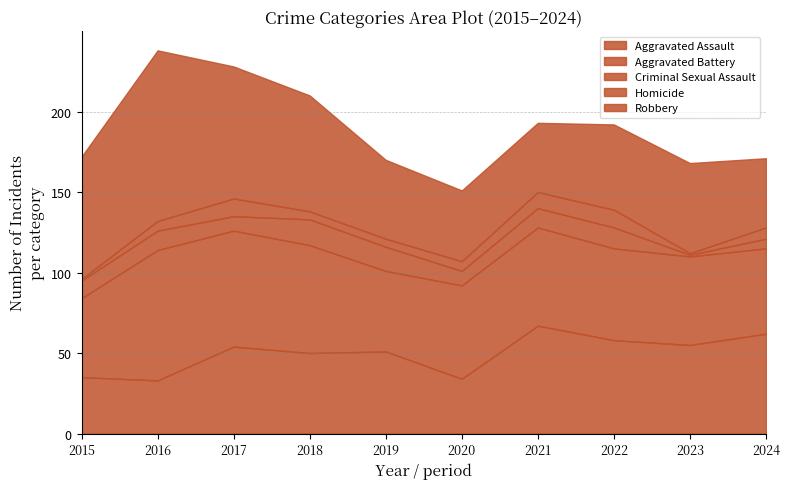

Which series has the largest range (max minus min)?

Robbery